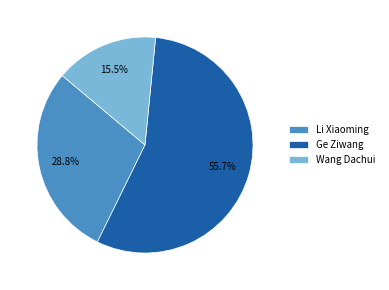

How many slices are in this pie chart?

3